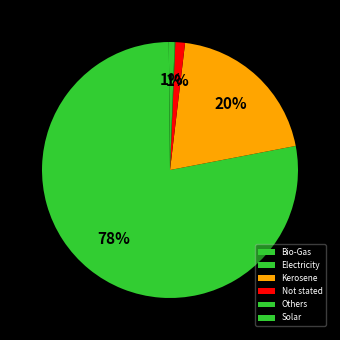

What is the total percentage of Bio-Gas and Others?

0.2%